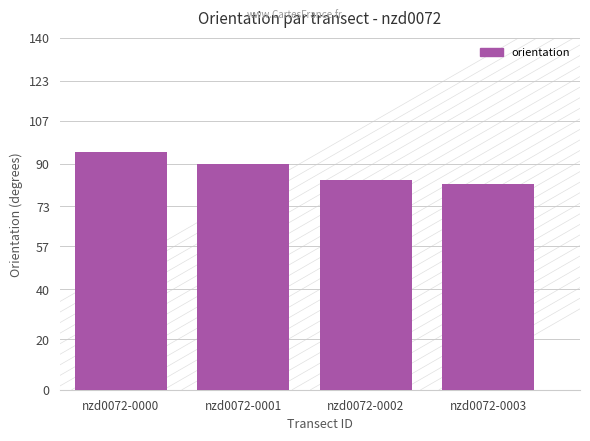

Are the bars horizontal?

No